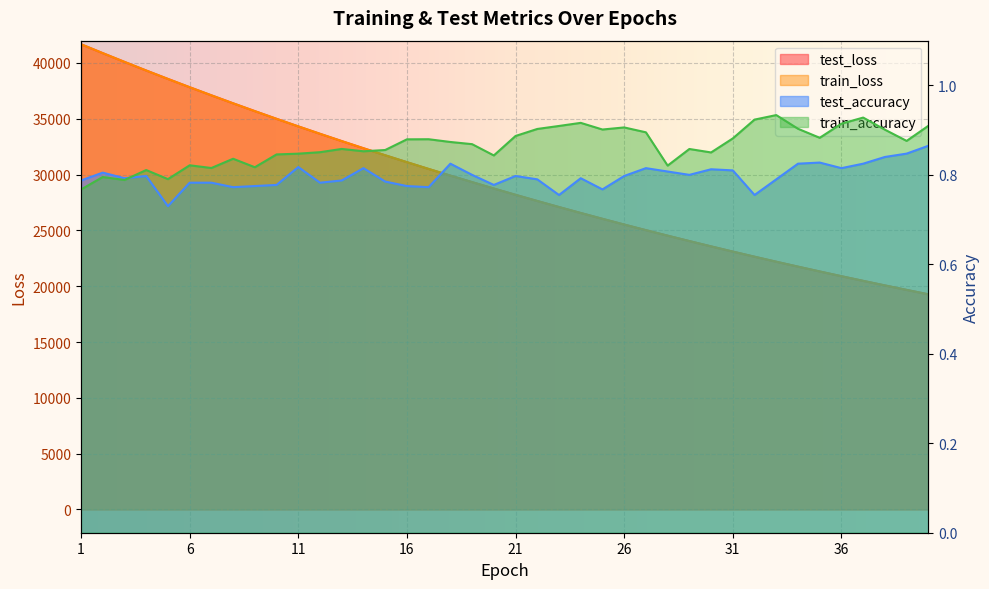

Reading right to left, list all the values displayed in this chart.

test_loss: 19277.8	19671.6	20072.5	20481.3	20898.1	21322.8	21755.5	22196.1	22645.6	23103.4	23570.1	24045.5	24530.4	25023.6	25527.0	26039.9	26562.3	27094.7	27637.0	28190.0	28753.6	29327.2	29911.7	30507.3	31114.4	31732.2	32361.7	33002.8	33655.6	34320.2	34997.4	35687.3	36388.7	37103.8	37830.2	38572.9	39326.4	40098.3	40882.9	41677.8
train_loss: 19277.2	19671.0	20071.8	20480.5	20897.2	21321.9	21754.4	22195.1	22644.4	23102.6	23569.5	24044.7	24529.8	25022.6	25525.7	26038.5	26560.8	27093.3	27635.7	28188.7	28752.4	29326.0	29910.5	30506.1	31112.8	31731.3	32360.8	33001.5	33654.6	34319.1	34995.9	35685.3	36387.2	37102.7	37829.1	38570.4	39325.4	40098.9	40882.4	41679.9
test_accuracy: 0.9	0.8	0.8	0.8	0.8	0.8	0.8	0.8	0.8	0.8	0.8	0.8	0.8	0.8	0.8	0.8	0.8	0.8	0.8	0.8	0.8	0.8	0.8	0.8	0.8	0.8	0.8	0.8	0.8	0.8	0.8	0.8	0.8	0.8	0.8	0.7	0.8	0.8	0.8	0.8
train_accuracy: 0.9	0.9	0.9	0.9	0.9	0.9	0.9	0.9	0.9	0.9	0.9	0.9	0.8	0.9	0.9	0.9	0.9	0.9	0.9	0.9	0.8	0.9	0.9	0.9	0.9	0.9	0.9	0.9	0.9	0.8	0.8	0.8	0.8	0.8	0.8	0.8	0.8	0.8	0.8	0.8